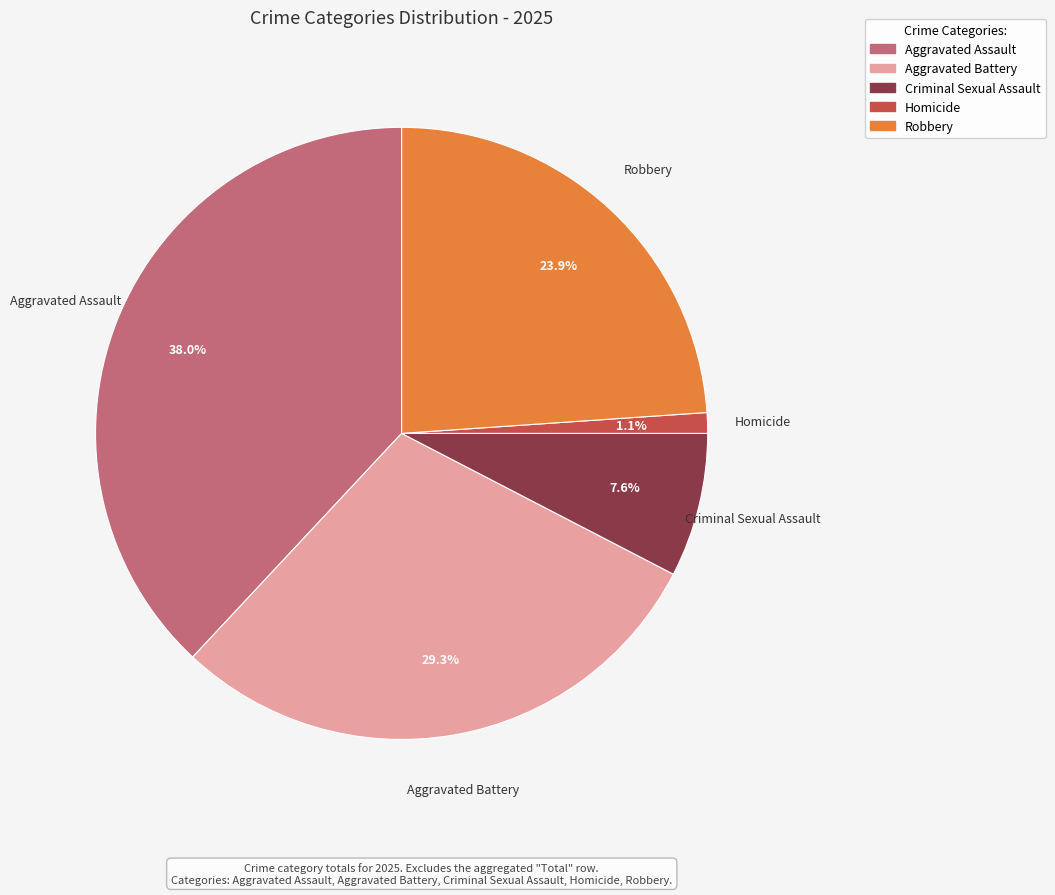

To the nearest percent, what is the difference between the largest and smallest slice percentages?

37%